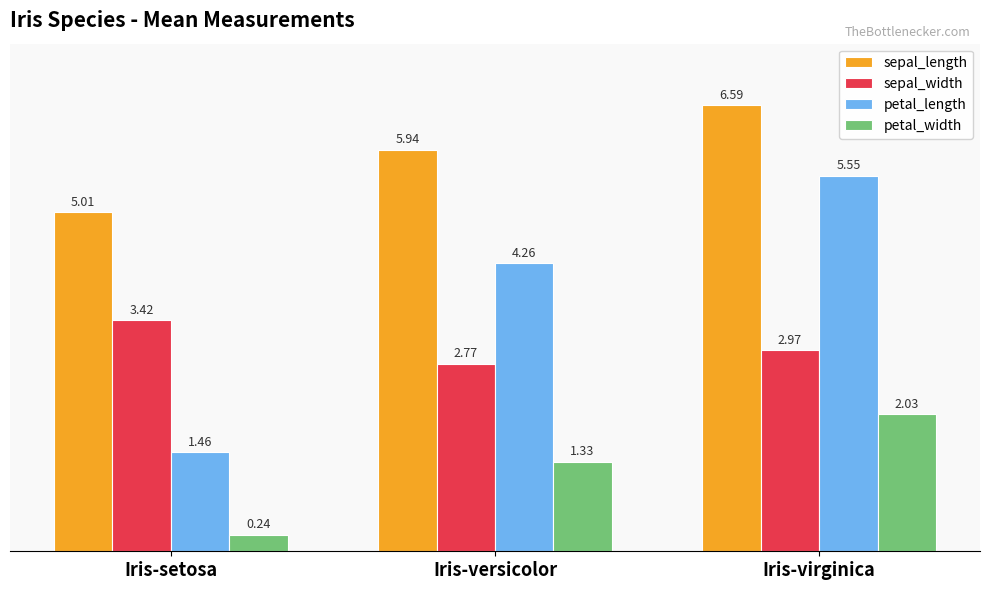

Which label corresponds to the smallest value in the chart?

Iris-setosa